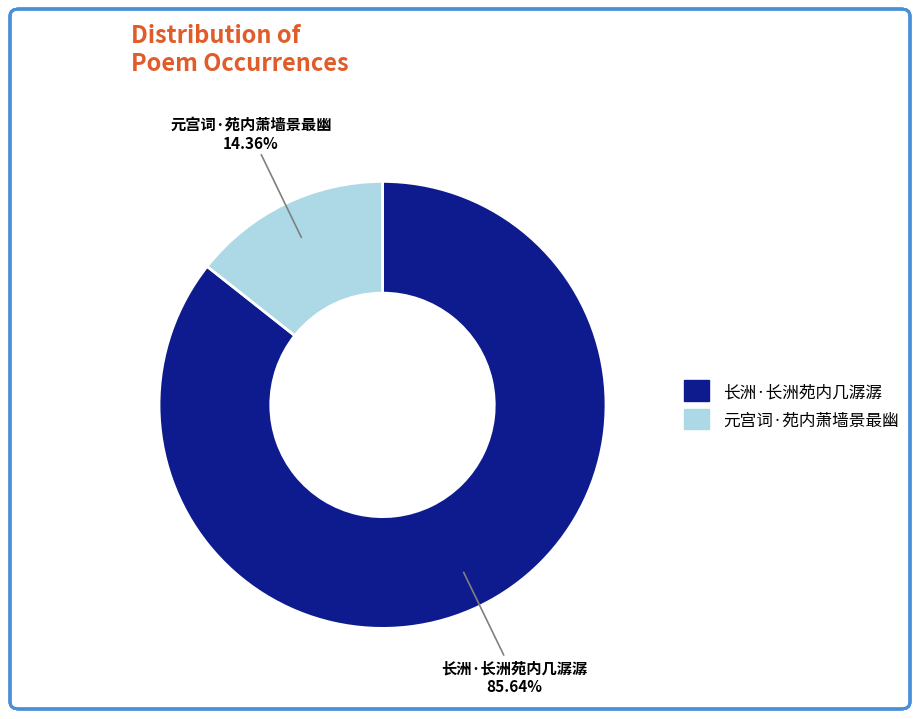

To the nearest percent, what percentage of the pie is 长洲·长洲苑内几潺潺?

86%